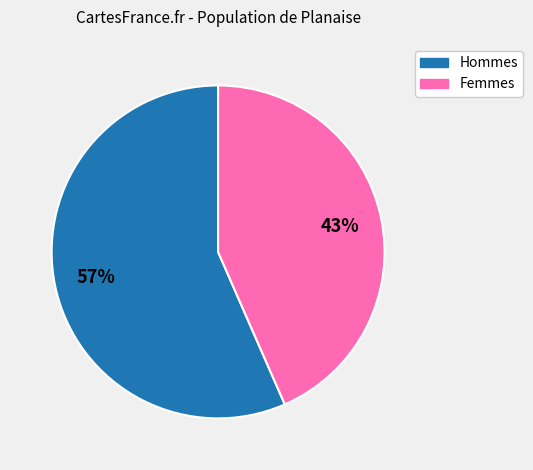

To the nearest percent, what is the average slice percentage?

50%